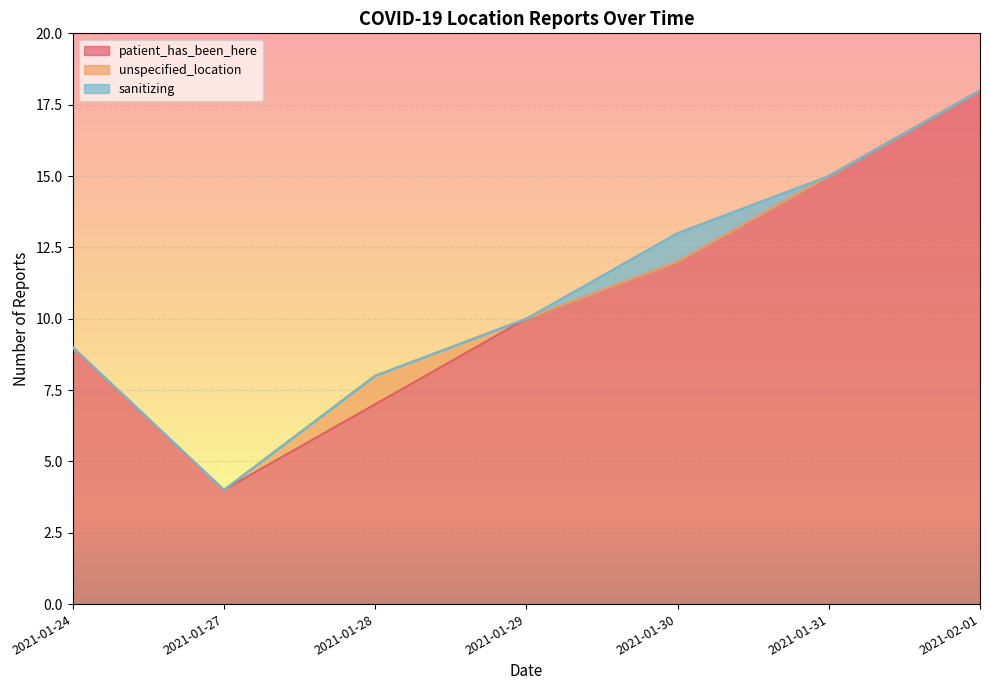

The patient_has_been_here series shows 9 at 2021-01-24. True or false?

True